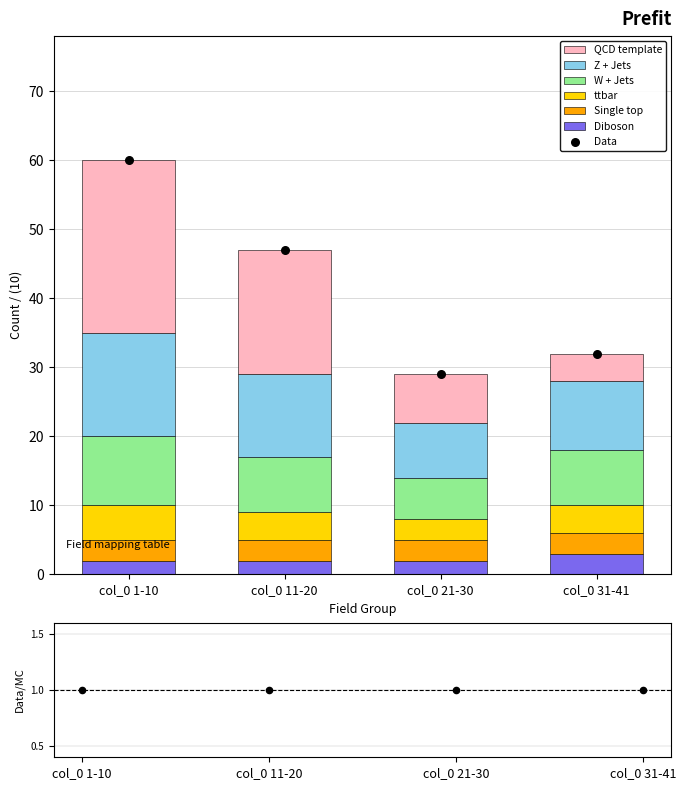

Which series reaches the minimum Y coordinate?

Diboson